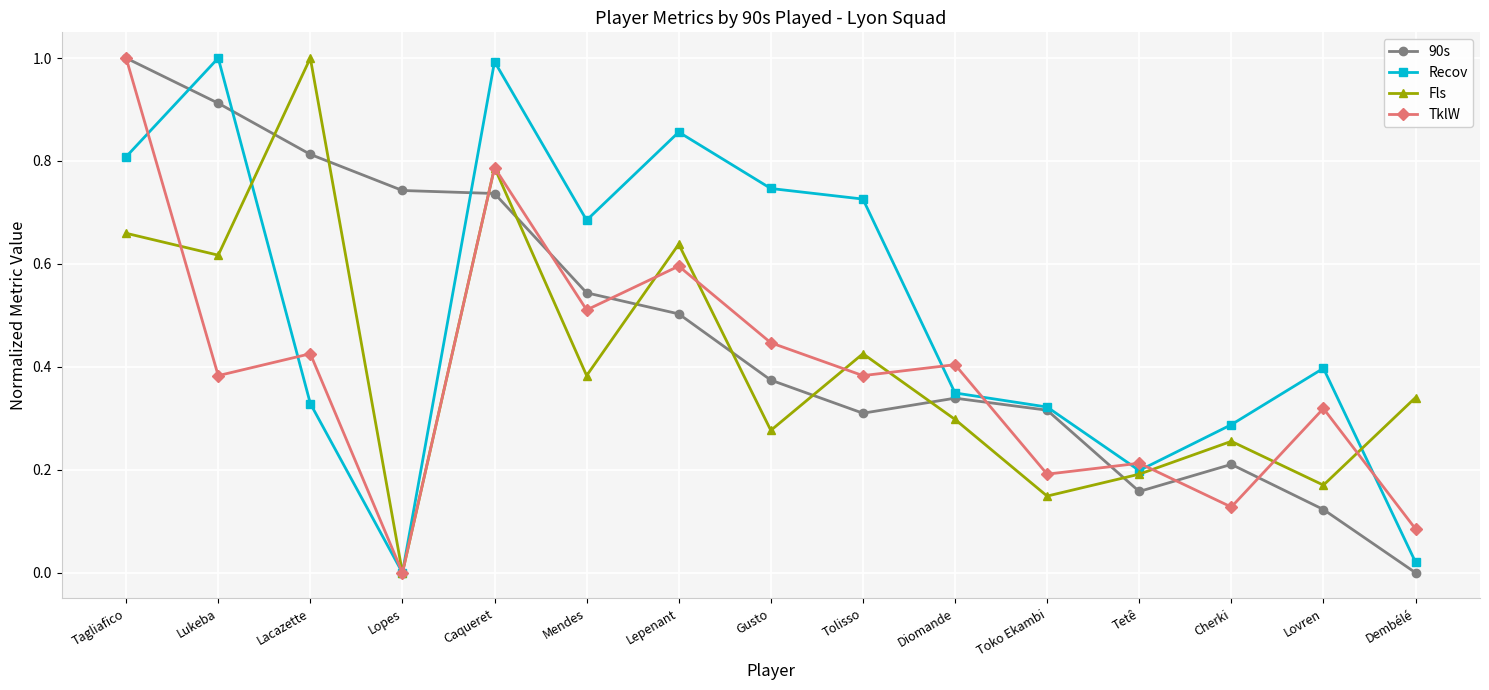

List the series in order of their overall mean, lowest first.

TklW, Fls, 90s, Recov